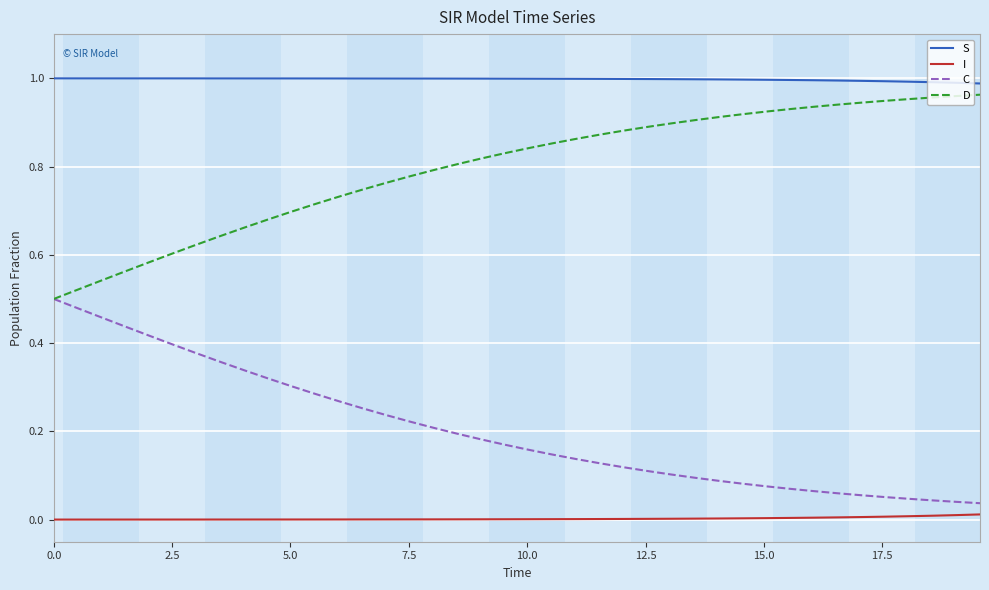

Which series has the largest total across all categories?

S